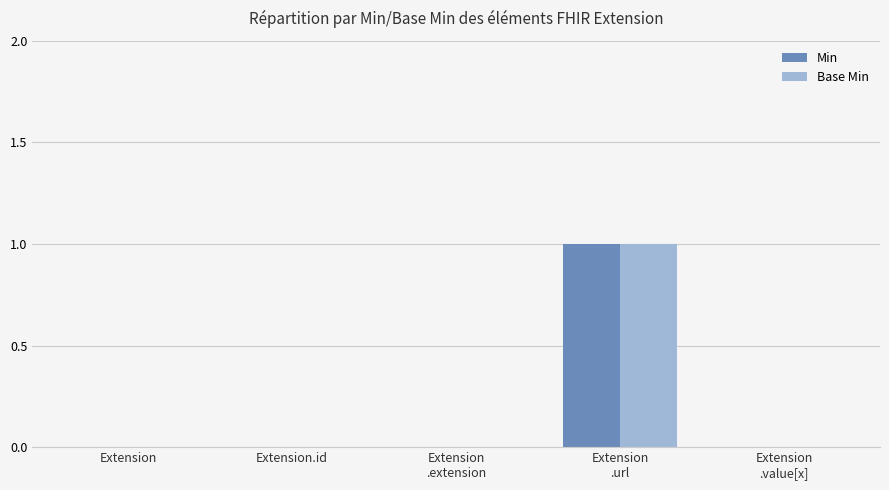

Reading left to right, what are all the values shown in this chart?

Min: 0	0	0	1	0
Base Min: 0	0	0	1	0